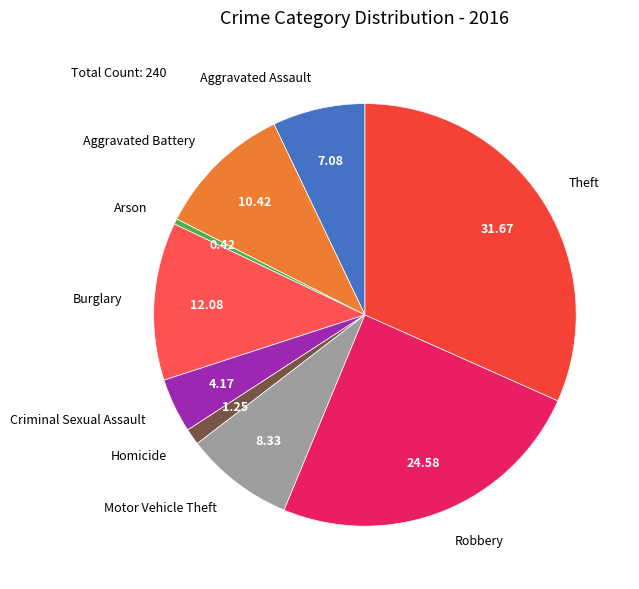

Count the number of slices in the pie.

9